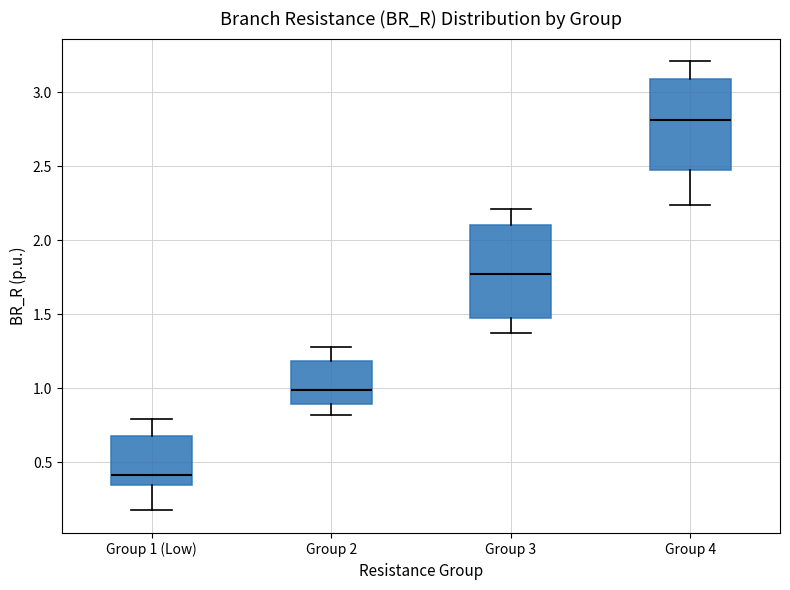

Which box's median line is the highest?

Group 4